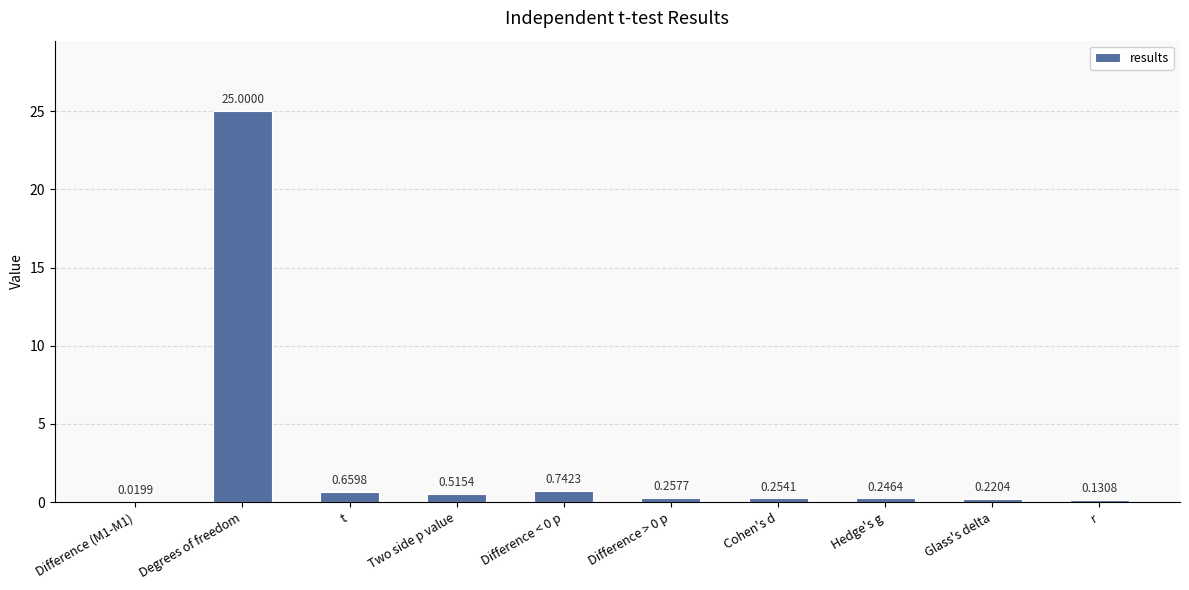

What is the average value?

2.8